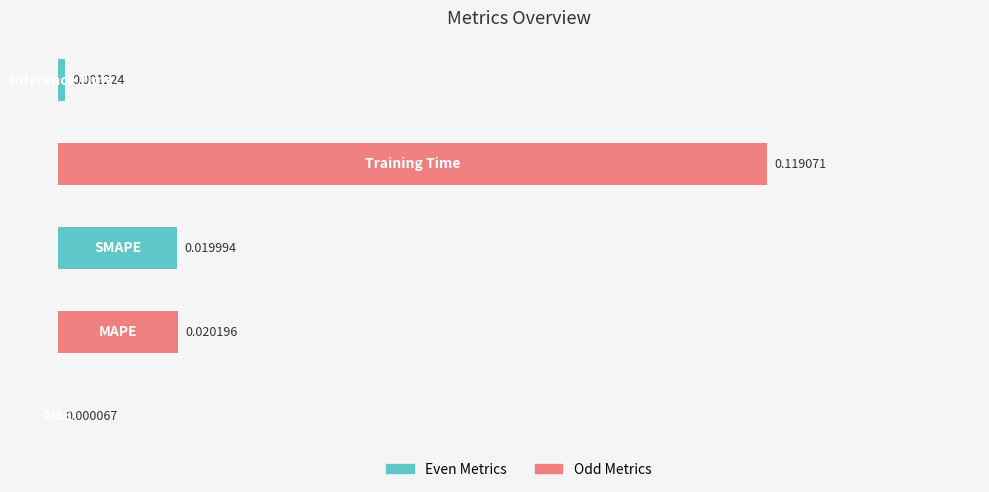

How many categories are shown in the chart?

5